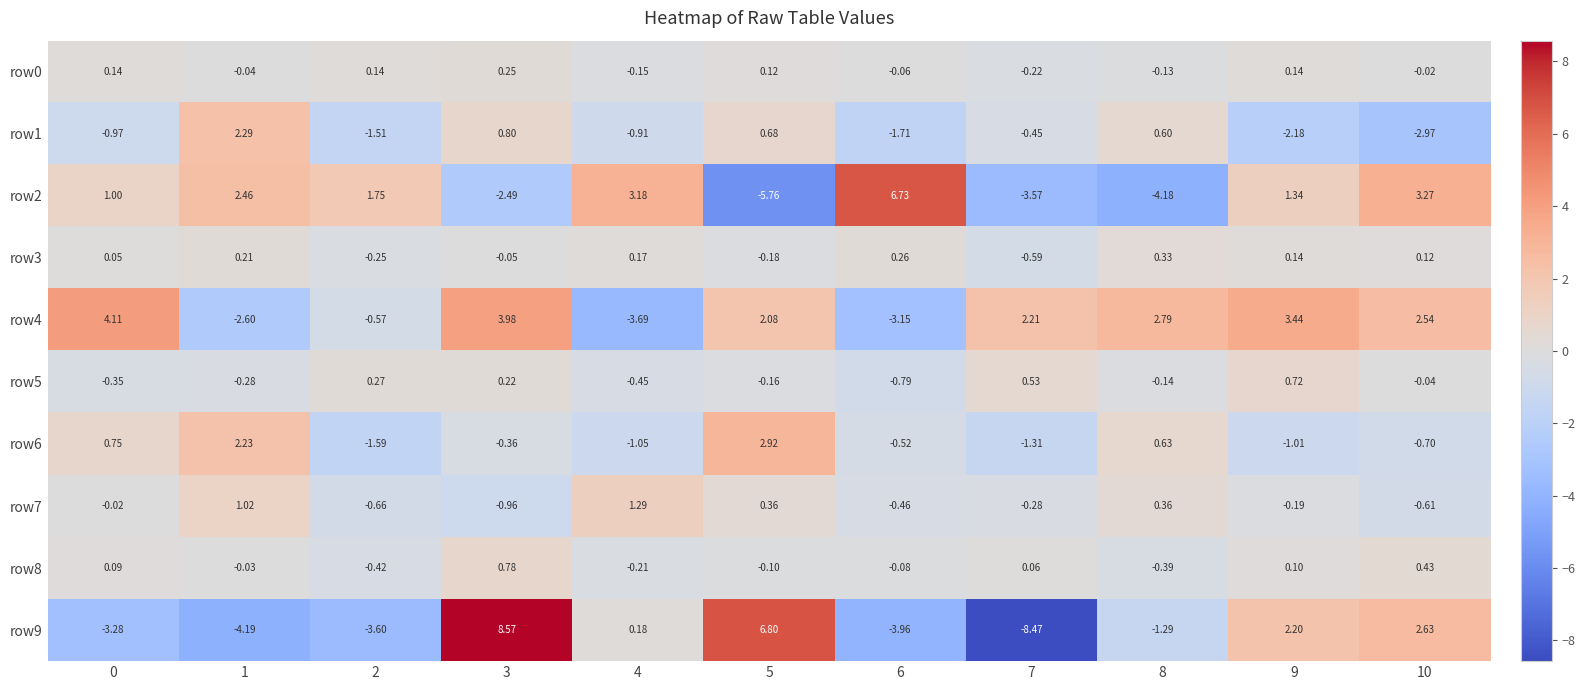

Is the value of row3 at 5 greater than the value of row8 at 9?

No